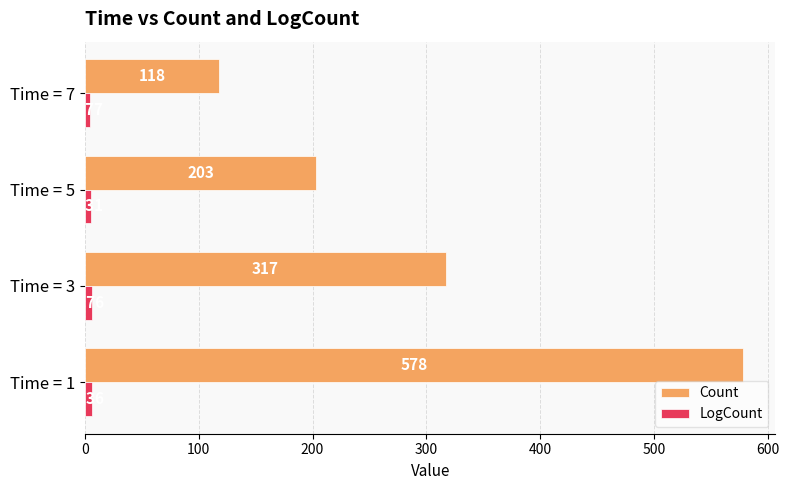

At which category is the sum across all series the highest?

Time = 1